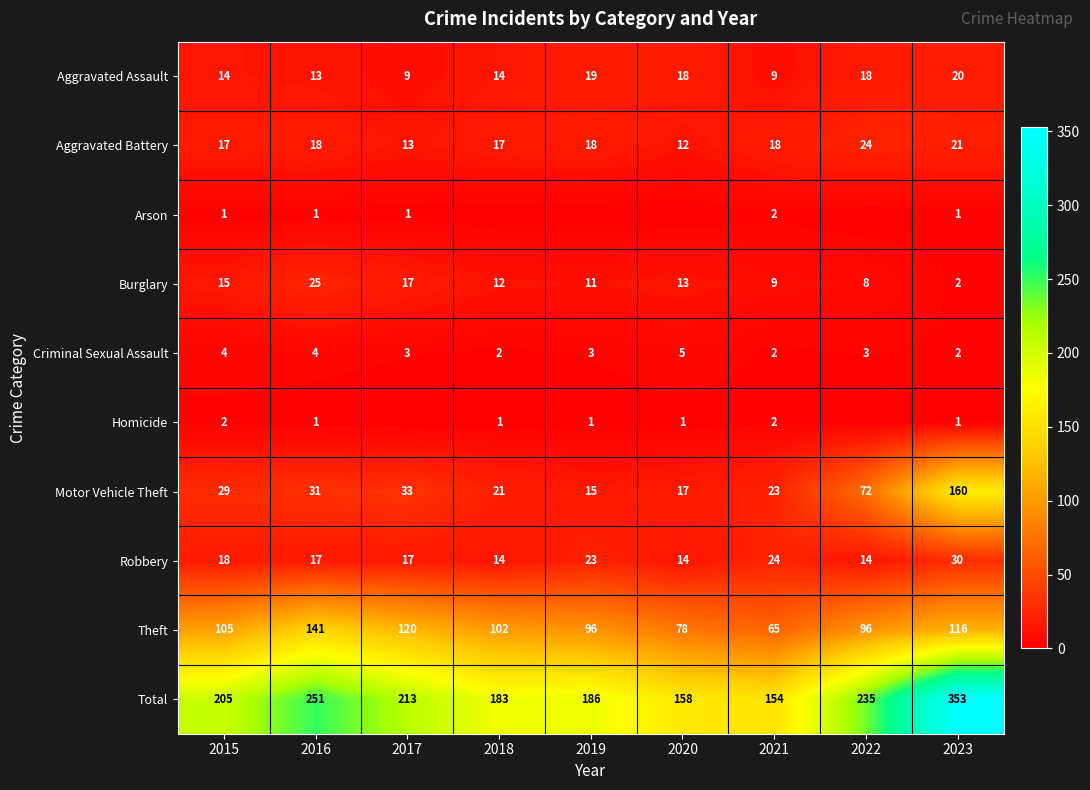

Which has a higher value, 2023 or 2018?

2023